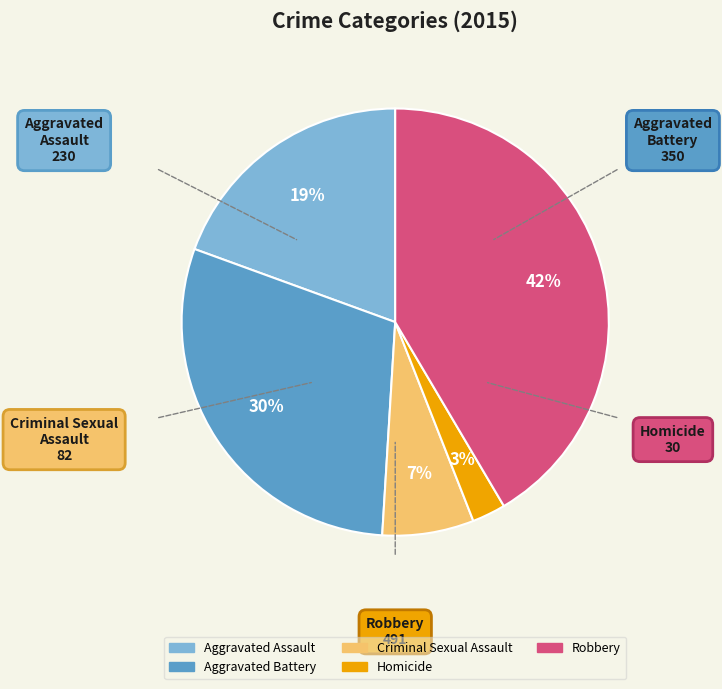

Do Aggravated Assault and Aggravated Battery together represent more than half of the pie?

No